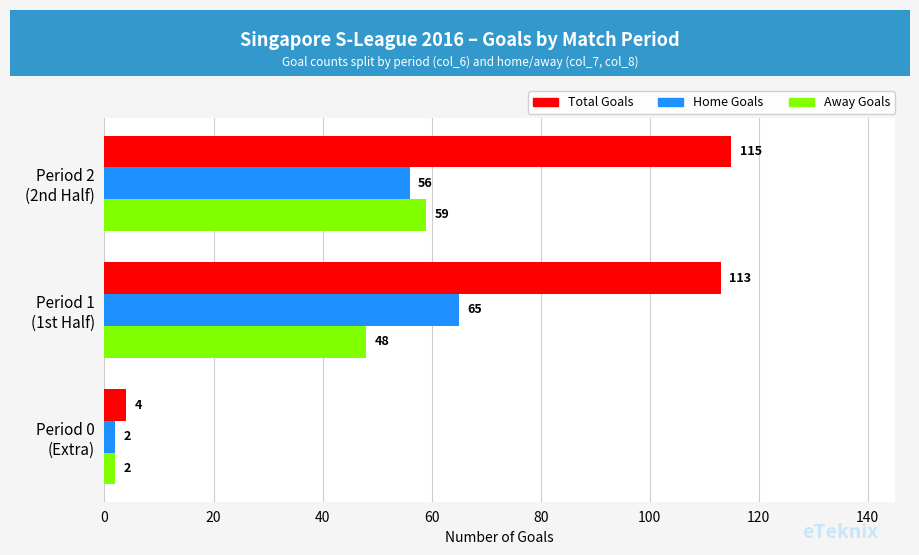

Rank the series by their maximum value, from highest to lowest.

Total Goals, Home Goals, Away Goals